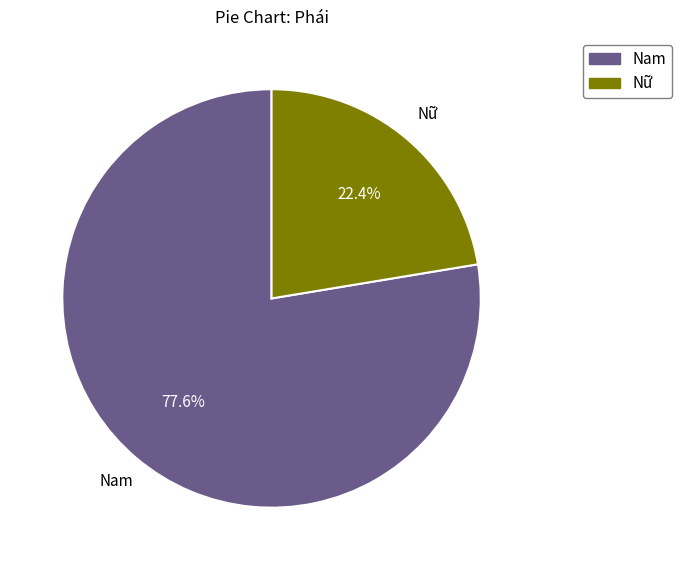

Which has a higher value, Nữ or Nam?

Nam